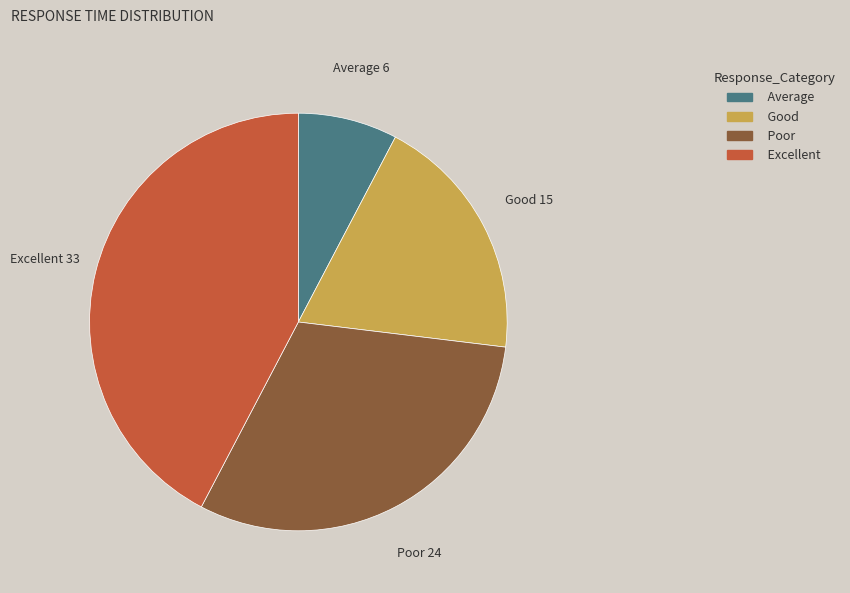

Is there a majority slice in this chart?

No